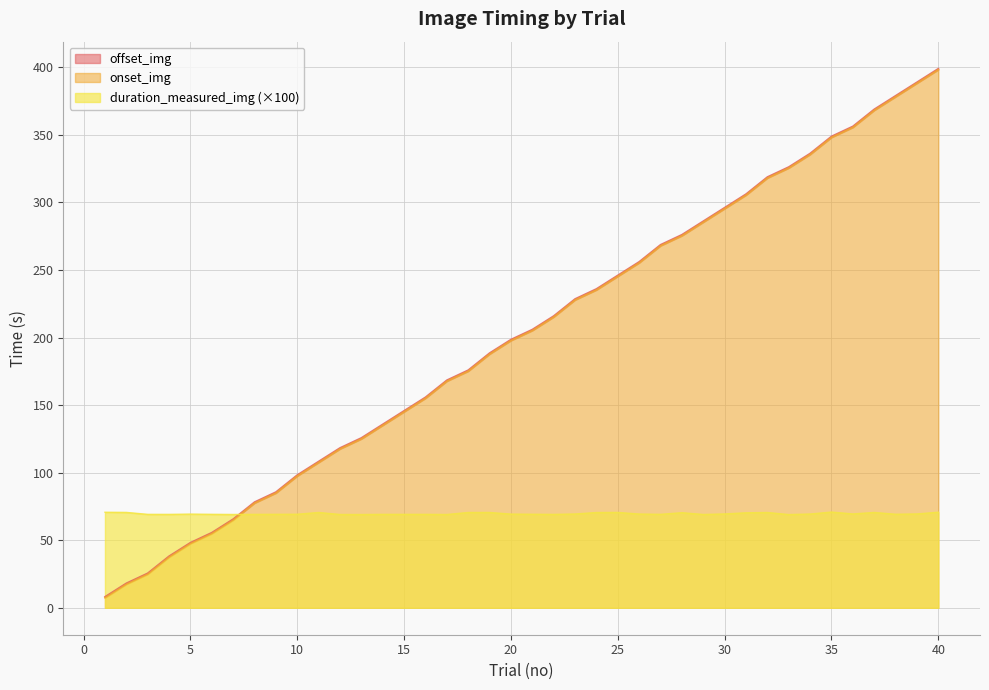

Reading left to right, what are all the values shown in this chart?

offset_img: 1=8.1	2=18.1	3=25.6	4=38.2	5=48.2	6=55.6	7=65.6	8=78.3	9=85.7	10=98.3	11=108.3	12=118.3	13=125.8	14=135.8	15=145.8	16=155.8	17=168.5	18=175.9	19=188.5	20=198.6	21=206.0	22=216.0	23=228.6	24=236.0	25=246.1	26=256.1	27=268.7	28=276.2	29=286.2	30=296.2	31=306.2	32=318.9	33=326.3	34=336.3	35=348.9	36=356.4	37=369.0	38=379.0	39=389.0	40=399.1
onset_img: 1=7.4	2=17.4	3=24.9	4=37.5	5=47.5	6=54.9	7=64.9	8=77.6	9=85.0	10=97.6	11=107.6	12=117.7	13=125.1	14=135.1	15=145.1	16=155.2	17=167.8	18=175.2	19=187.8	20=197.9	21=205.3	22=215.3	23=227.9	24=235.3	25=245.4	26=255.4	27=268.0	28=275.4	29=285.5	30=295.5	31=305.5	32=318.2	33=325.6	34=335.6	35=348.2	36=355.7	37=368.3	38=378.3	39=388.3	40=398.3
duration_measured_img: 1=70.7	2=70.6	3=69.1	4=69.1	5=69.3	6=69.2	7=69.1	8=69.1	9=69.2	10=69.2	11=70.5	12=69.1	13=69.0	14=69.1	15=69.1	16=69.2	17=69.0	18=70.5	19=70.5	20=69.3	21=69.2	22=69.1	23=69.4	24=70.5	25=70.6	26=69.4	27=69.2	28=70.4	29=69.1	30=69.5	31=70.3	32=70.5	33=69.0	34=69.4	35=70.8	36=69.5	37=70.6	38=69.2	39=69.5	40=70.7